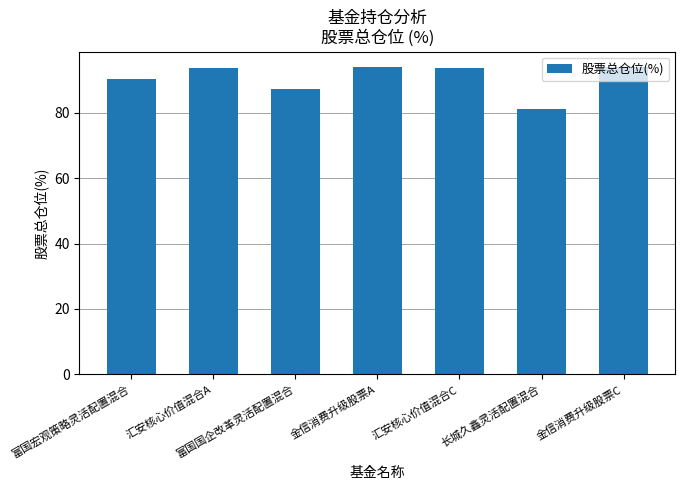

What is the average value?

90.6